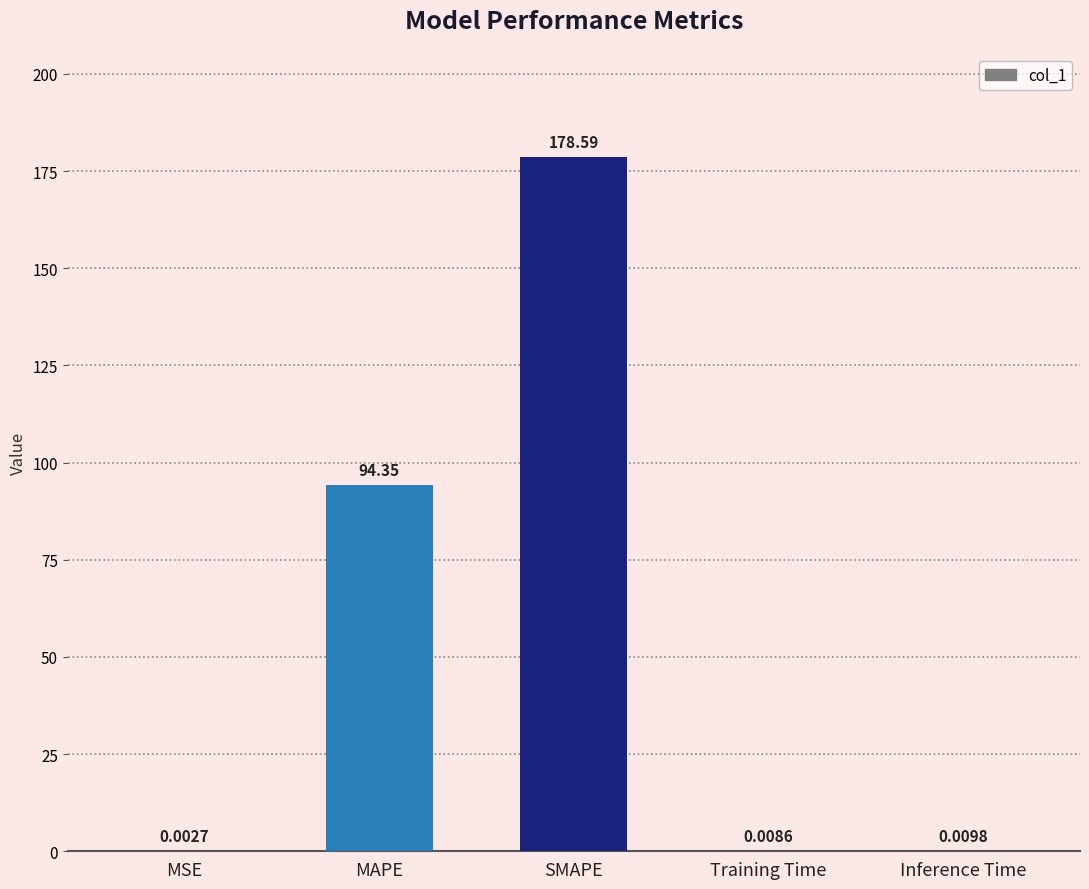

What is the sum of all values?

273.0